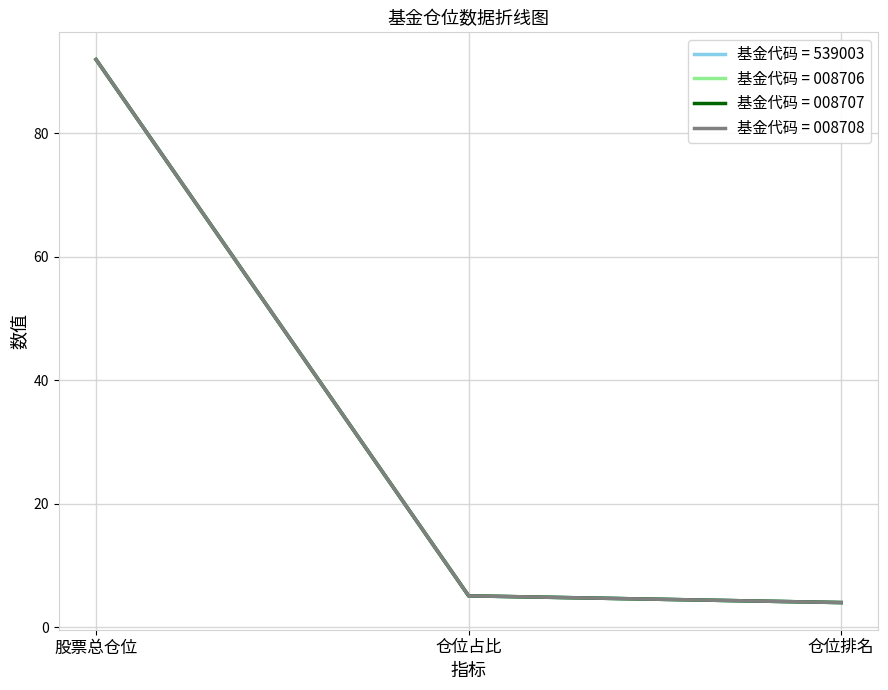

Does the chart display data point markers on the line(s)?

No